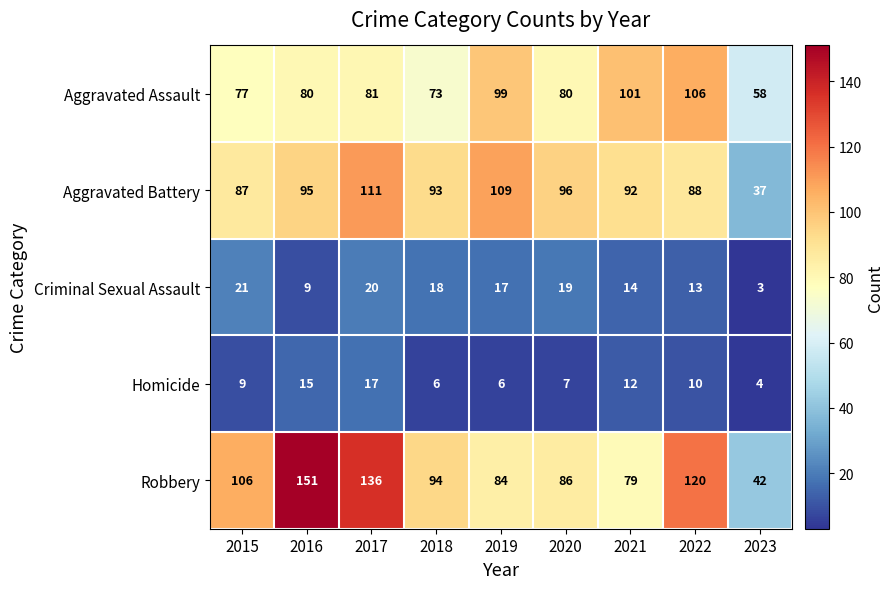

Is the value of Criminal Sexual Assault at 2020 greater than the value of Robbery at 2021?

No